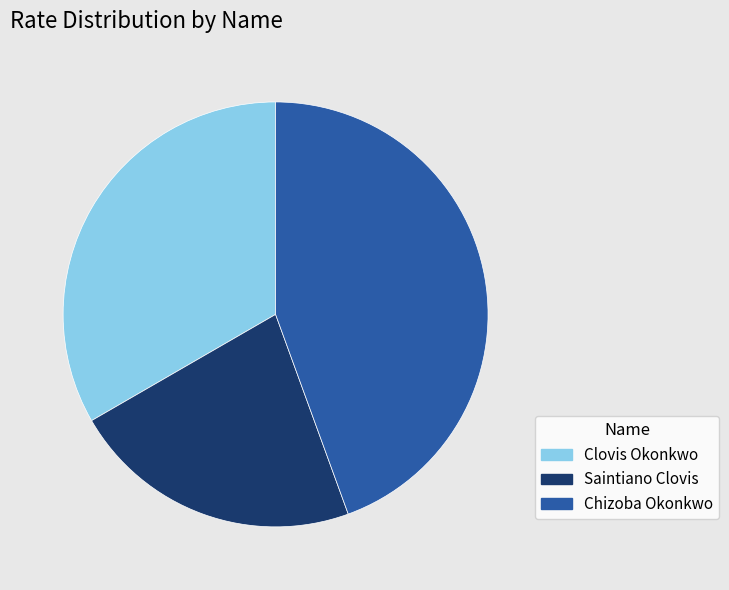

How many segments does this pie chart have?

3